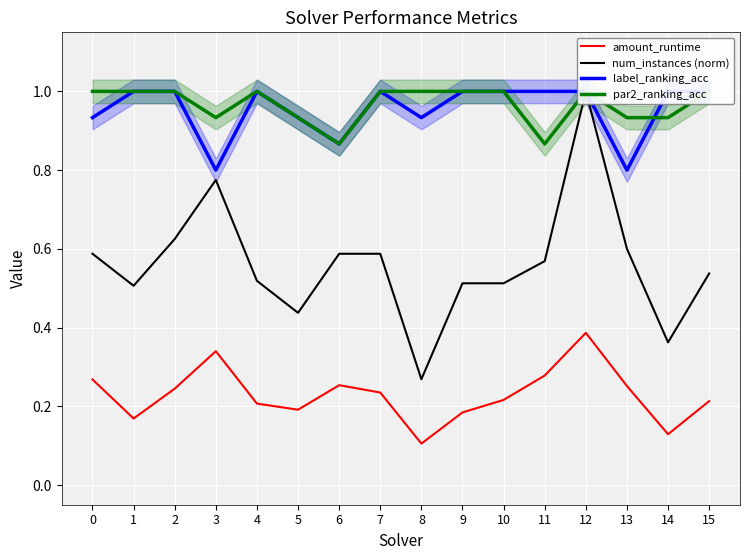

Reading left to right, transcribe all the data shown in this chart.

amount_runtime: 0=0.3	1=0.2	2=0.2	3=0.3	4=0.2	5=0.2	6=0.3	7=0.2	8=0.1	9=0.2	10=0.2	11=0.3	12=0.4	13=0.3	14=0.1	15=0.2
num_instances (norm): 0=0.6	1=0.5	2=0.6	3=0.8	4=0.5	5=0.4	6=0.6	7=0.6	8=0.3	9=0.5	10=0.5	11=0.6	12=1.0	13=0.6	14=0.4	15=0.5
label_ranking_acc: 0=0.9	1=1.0	2=1.0	3=0.8	4=1.0	5=0.9	6=0.9	7=1.0	8=0.9	9=1.0	10=1.0	11=1.0	12=1.0	13=0.8	14=1.0	15=1.0
par2_ranking_acc: 0=1.0	1=1.0	2=1.0	3=0.9	4=1.0	5=0.9	6=0.9	7=1.0	8=1.0	9=1.0	10=1.0	11=0.9	12=1.0	13=0.9	14=0.9	15=1.0